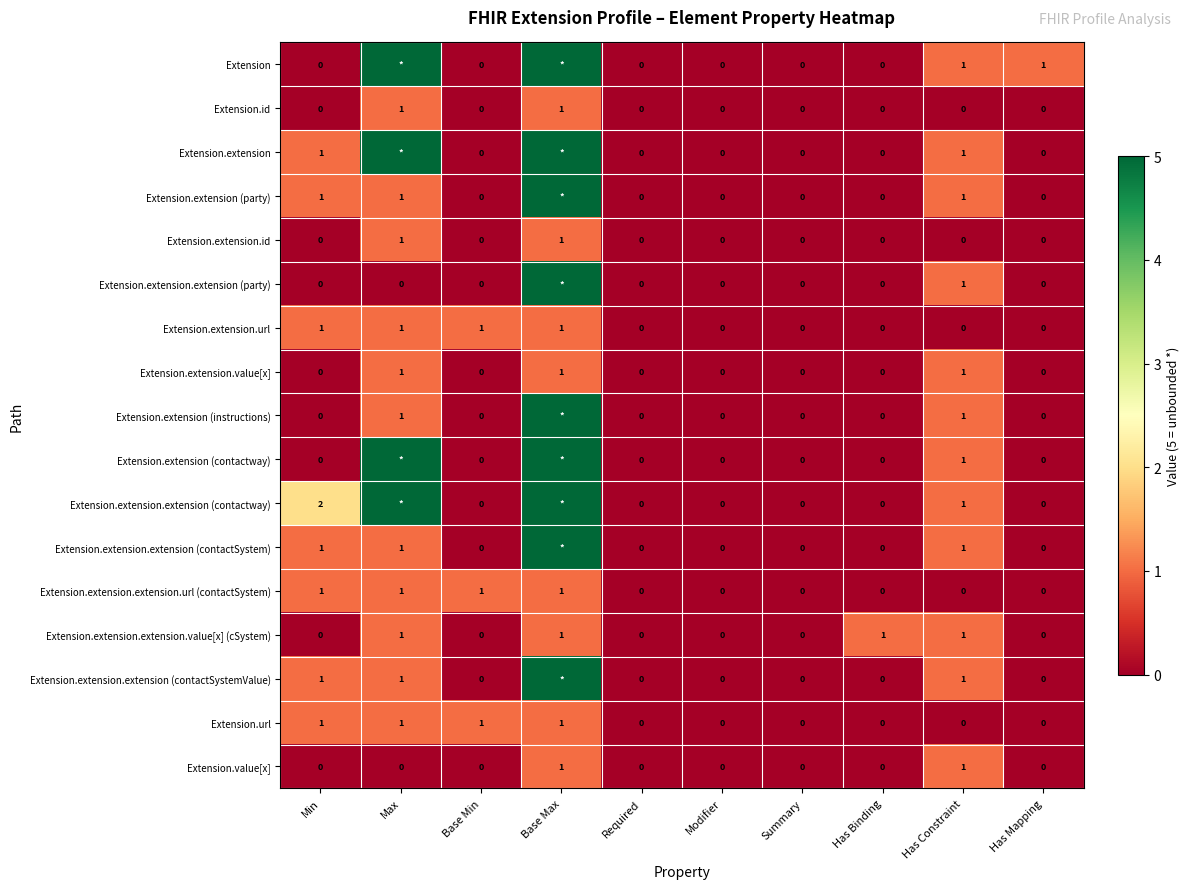

Between Min and Summary, which series saw the biggest shift?

Extension.extension.extension (contactway)